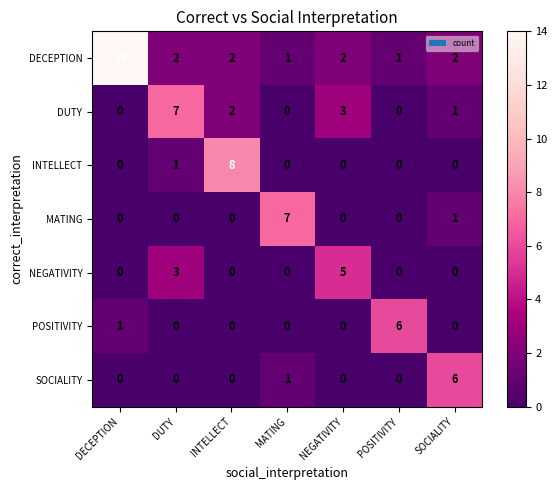

What is the maximum value shown in the chart?

14